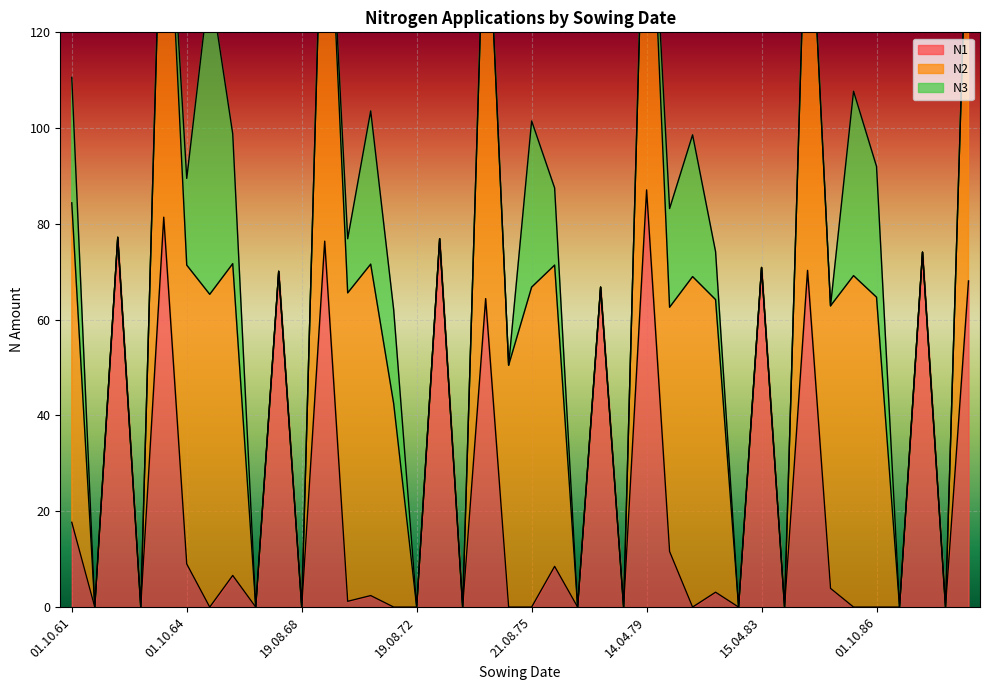

What is the difference between the second highest and minimum values in the N2 series?

92.8